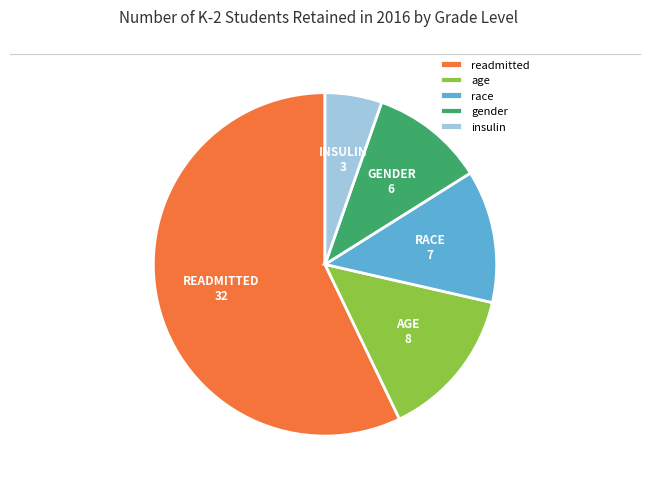

Is the sum of gender and readmitted greater than half?

Yes